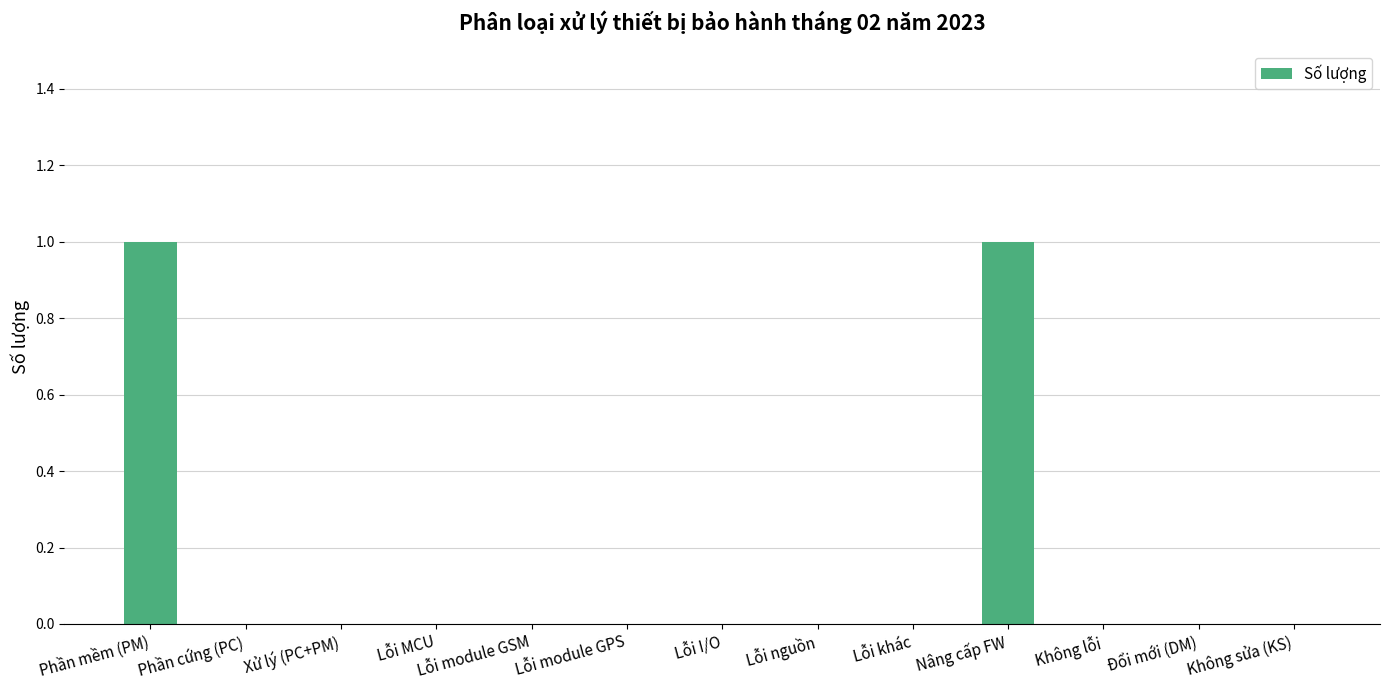

Is it true that the value at Không lỗi is 0?

True